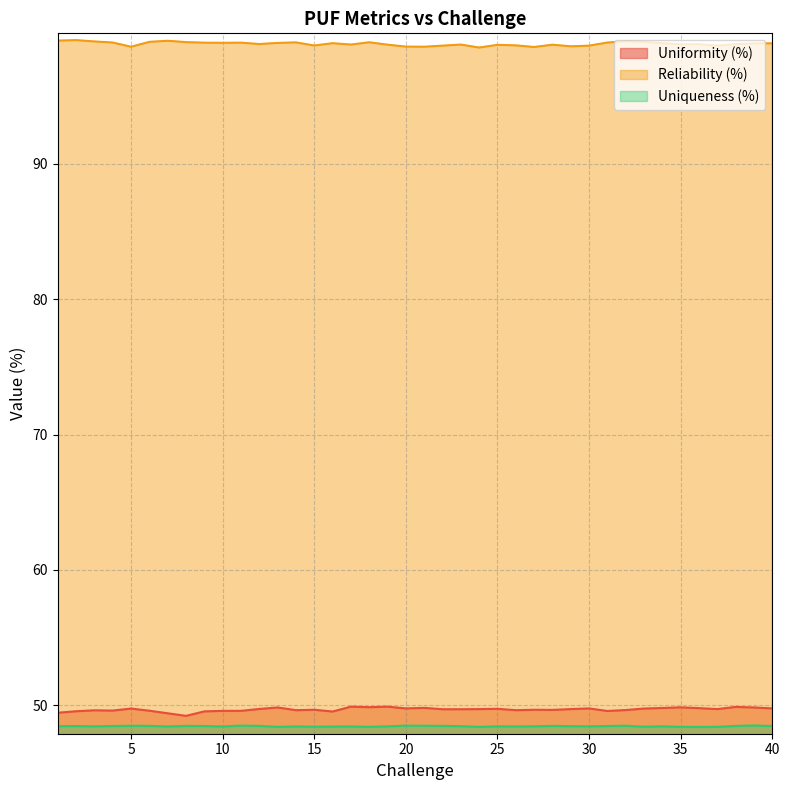

Is it true that Uniqueness (%) equals 48.4 at 14?

True